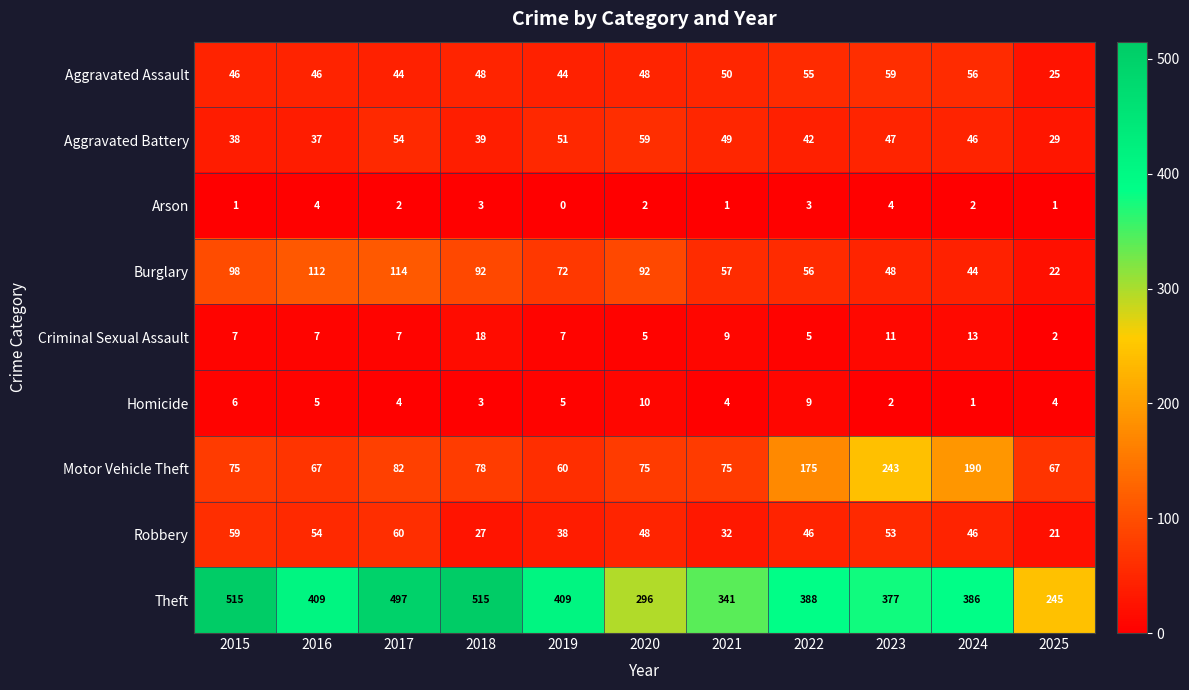

What value does the Theft series have at 2021, to the nearest 5?

340